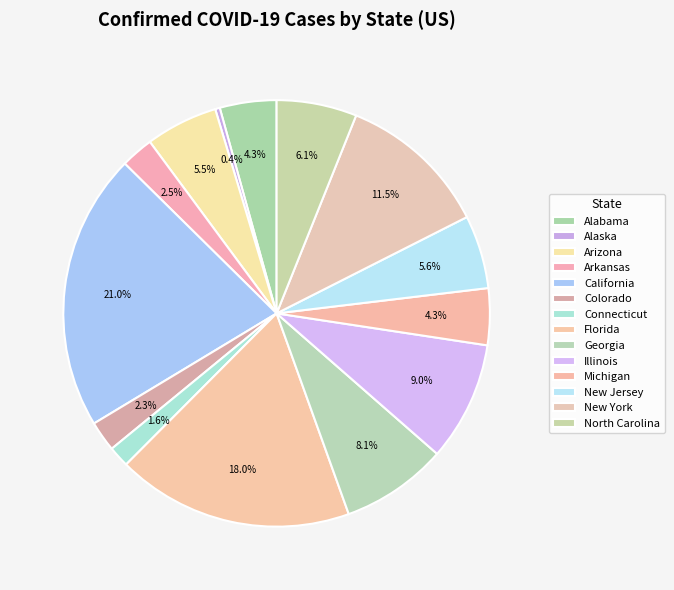

Is there any slice that represents more than half of the pie?

No